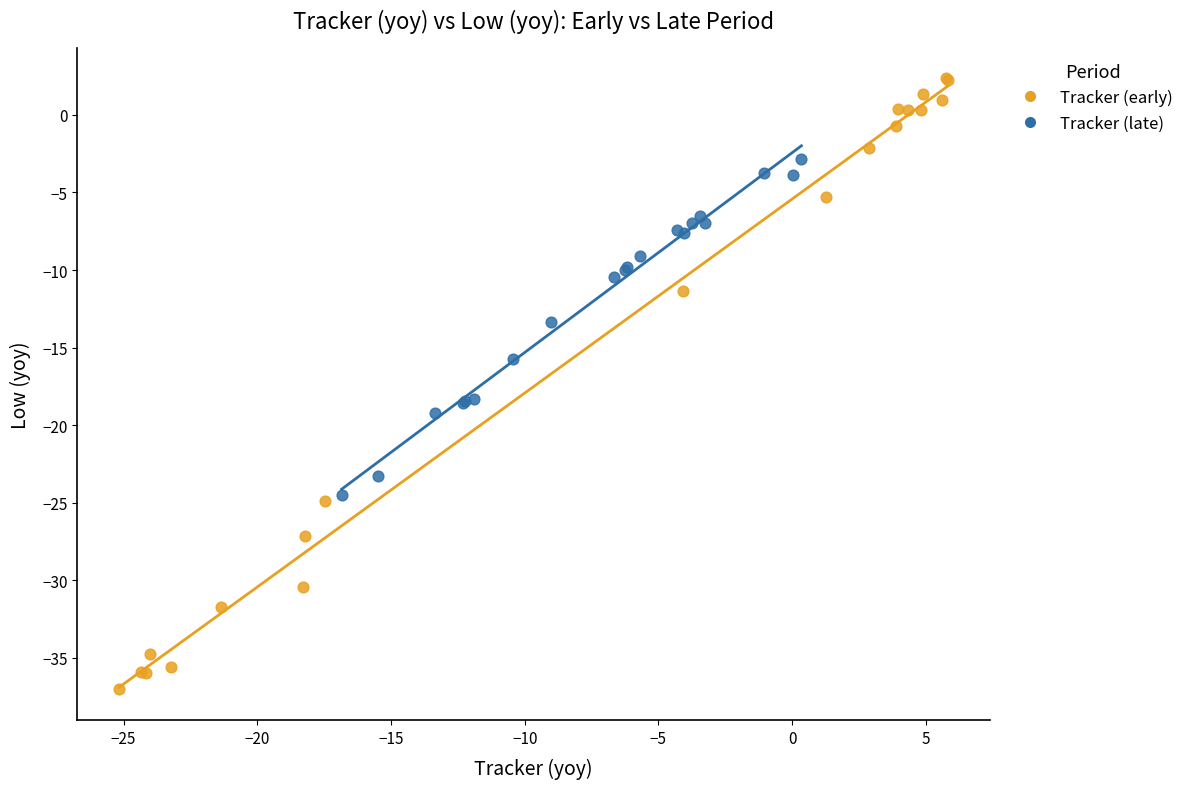

Which series reaches the maximum Y coordinate?

Tracker (early)